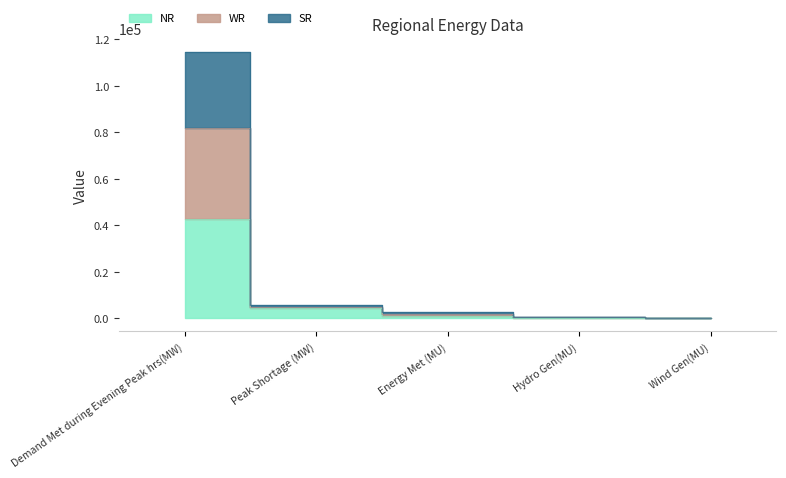

Between Hydro Gen(MU) and Wind Gen(MU), which is larger?

Hydro Gen(MU)